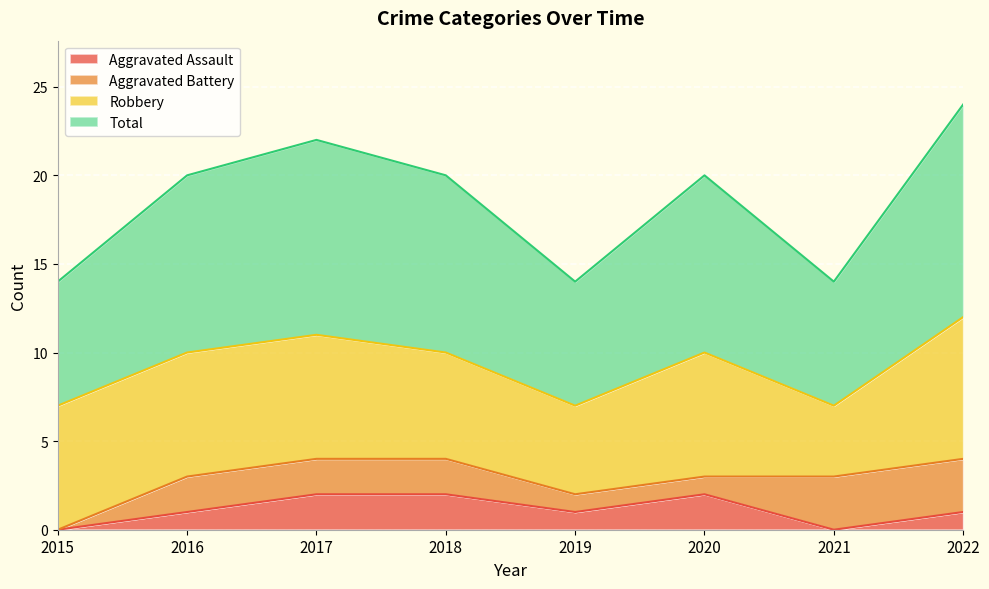

The value of Aggravated Assault at 2015 is 1. True or false?

False